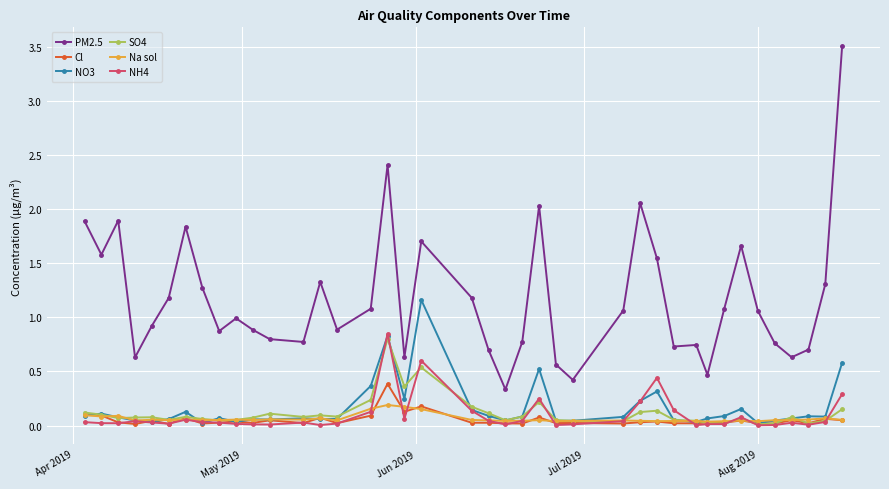

True or false: SO4 and PM2.5 cross at least once.

False